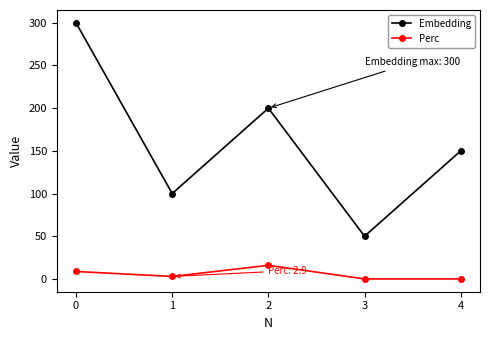

Does the chart display data point markers on the line(s)?

Yes